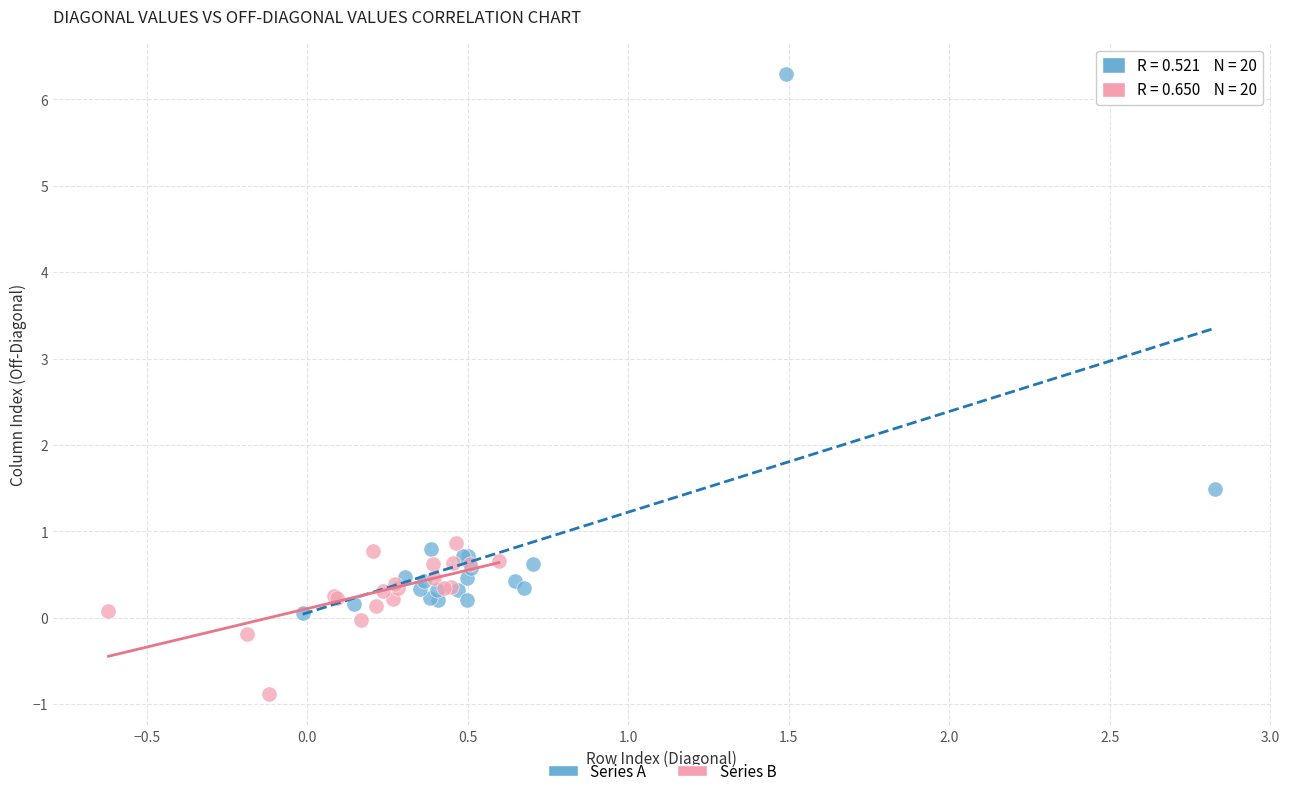

Which series reaches the minimum Y coordinate?

Series B